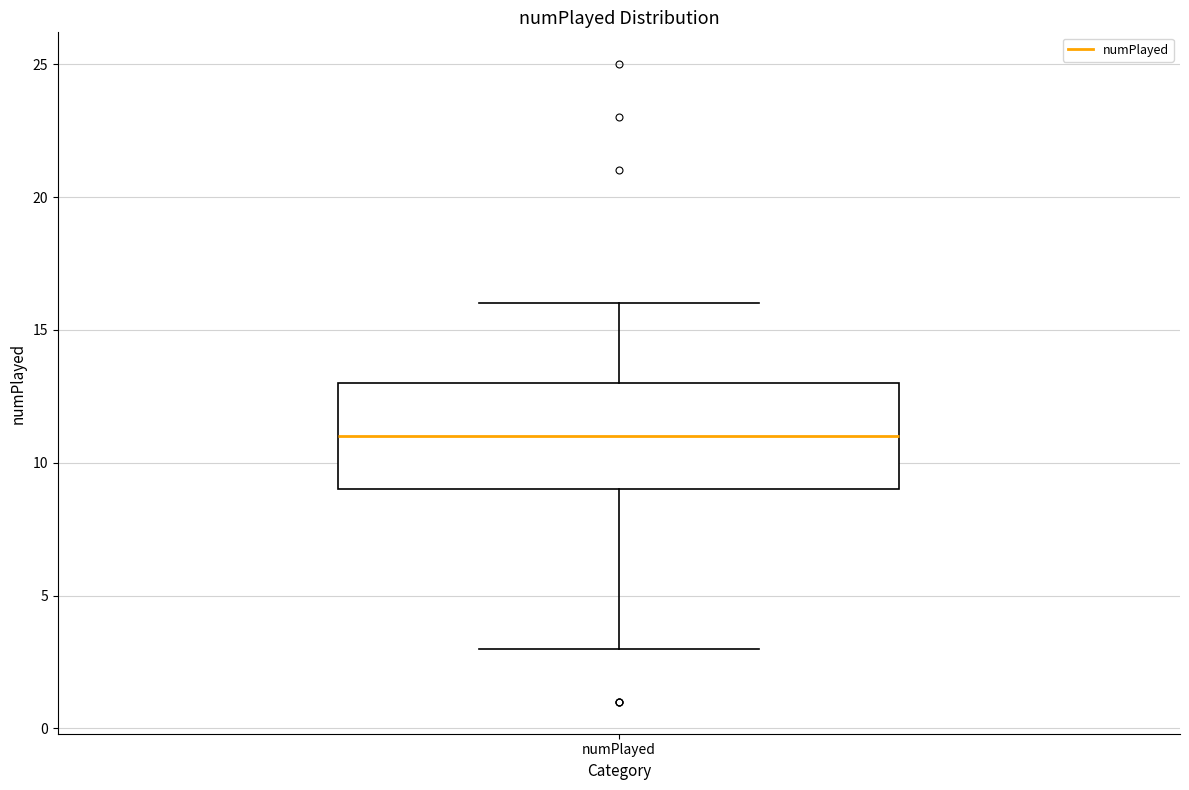

Where is the lower edge of the box for numPlayed on the y-axis? The values are not printed on the chart, so give them approximately, as read against the axis.

9